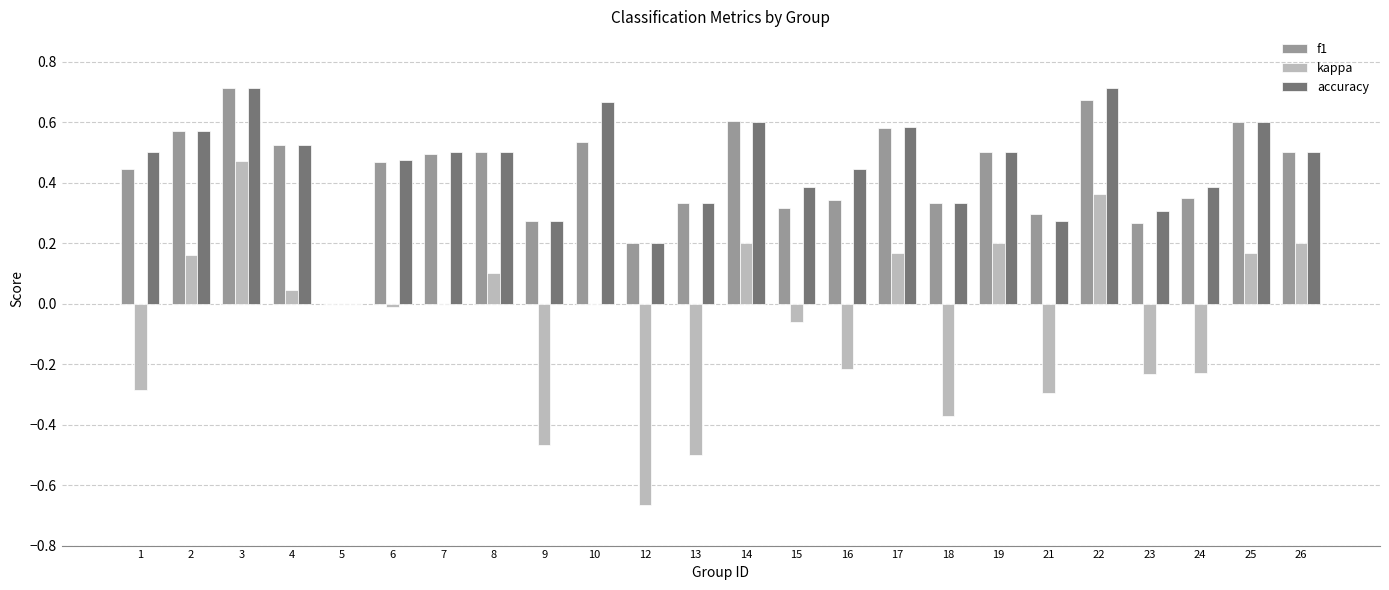

Between 9 and 15, which series saw the biggest shift?

kappa